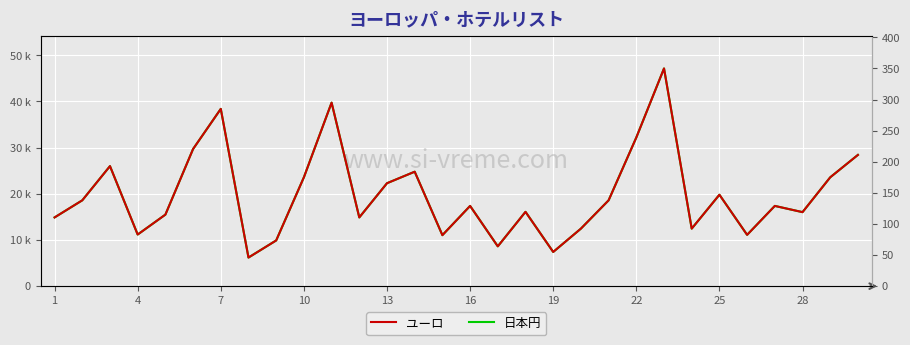

What is the minimum value for ユーロ?

46.0